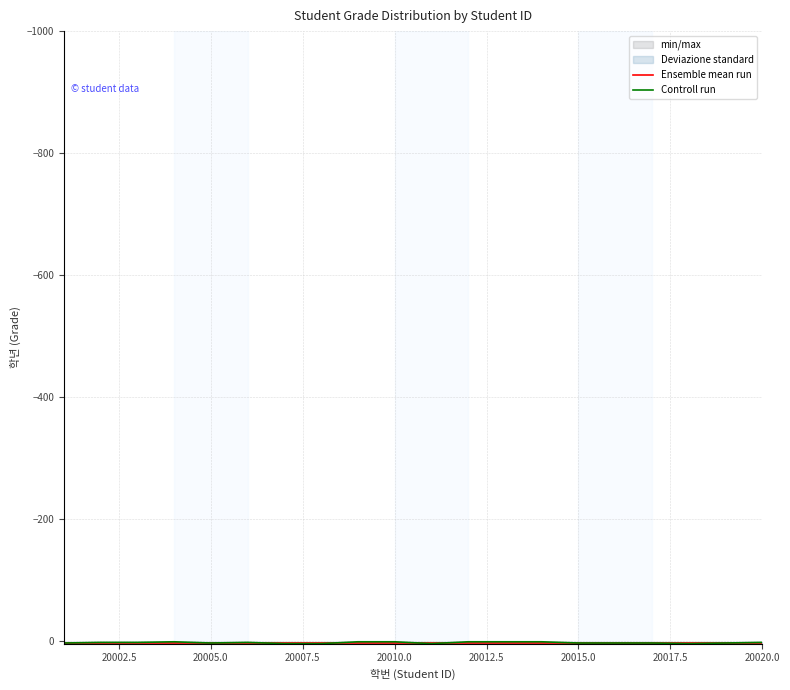

Which category has the highest value across all series?

20015.0